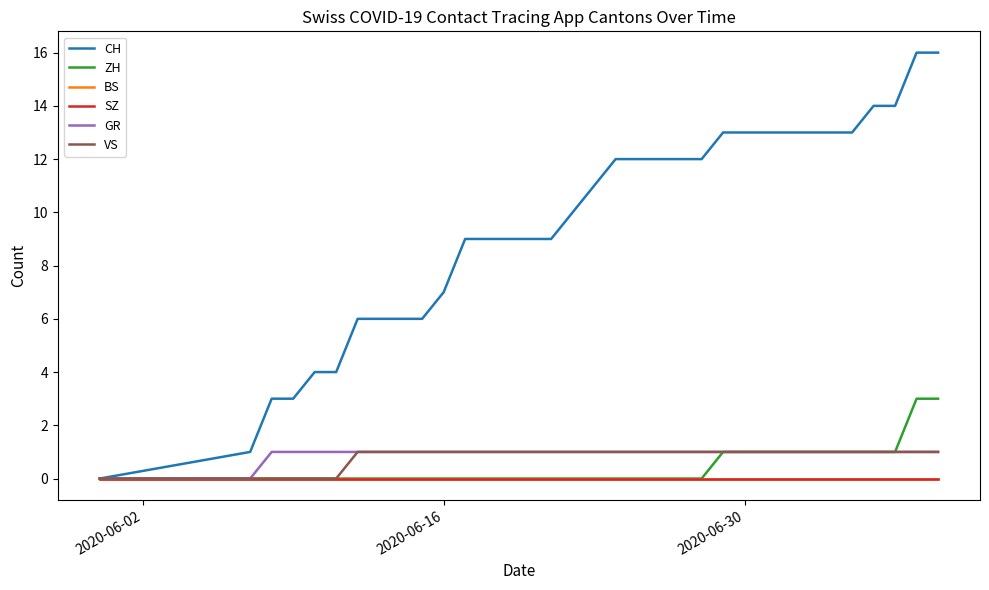

What is the value of the CH point at the 6th from the left?

4